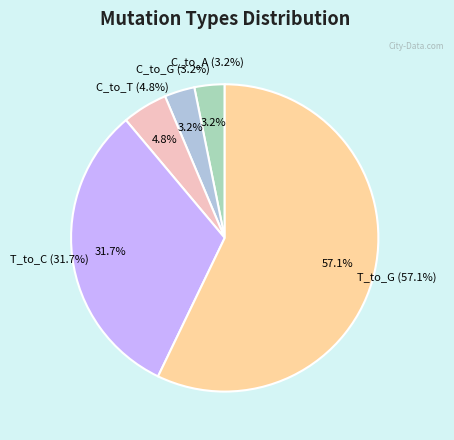

Is it true that C_to_T is 5% of the pie?

True